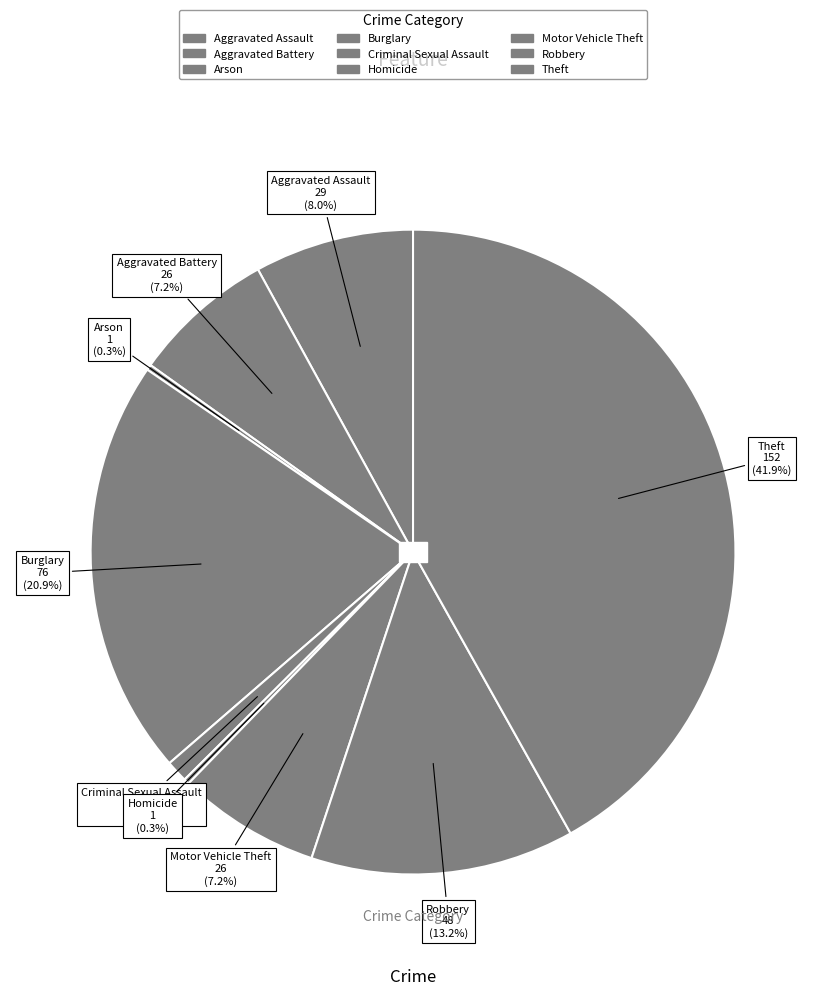

To the nearest percent, what is the difference between the largest and smallest slice percentages?

42%